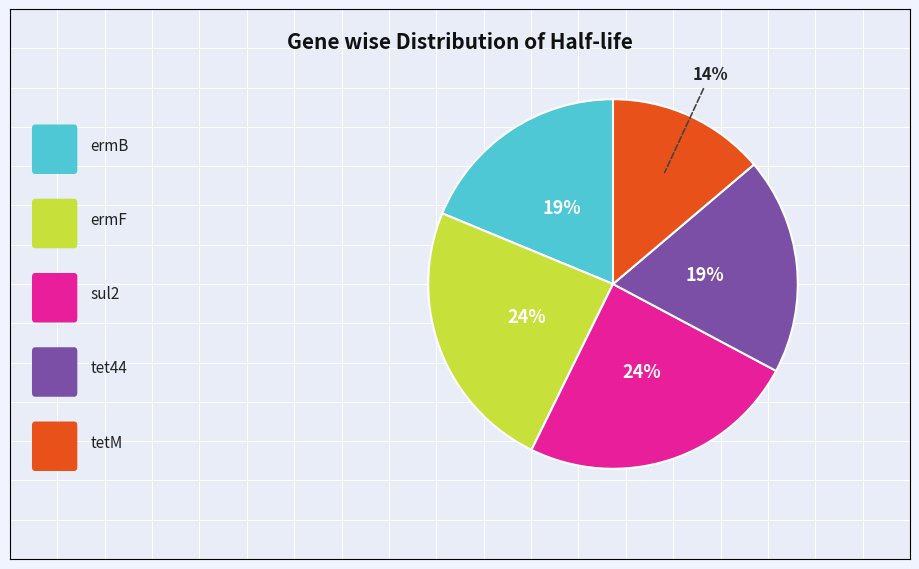

Is there any slice that represents more than half of the pie?

No